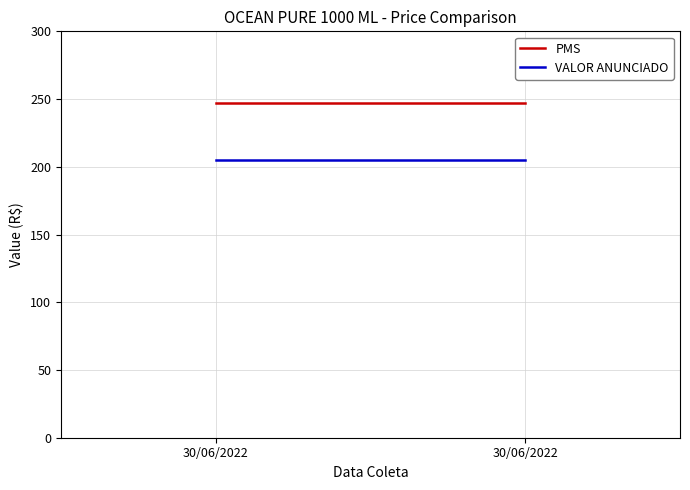

What is the average value of the VALOR ANUNCIADO series?

205